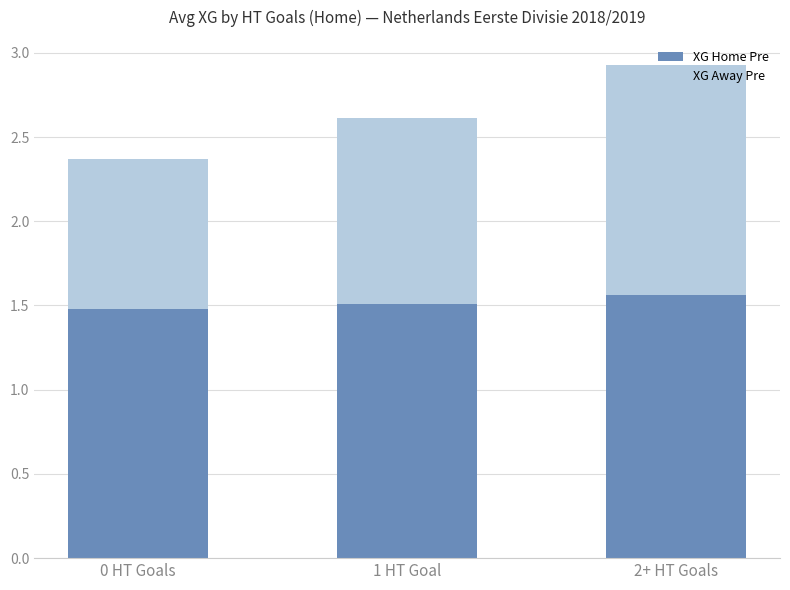

What is the total value across all series at 0 HT Goals?

2.4